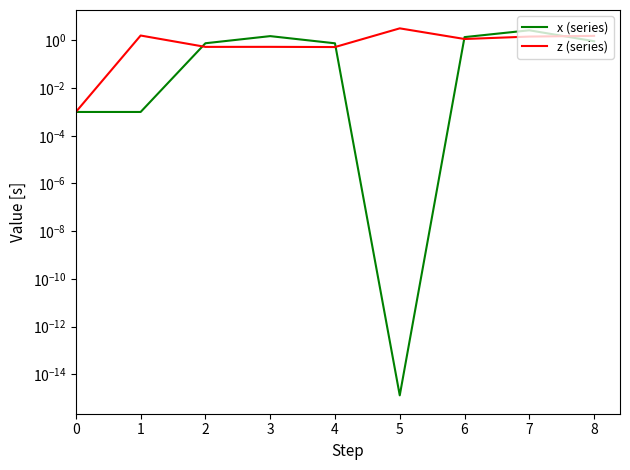

At how many categories does at least one series exceed 3?

1